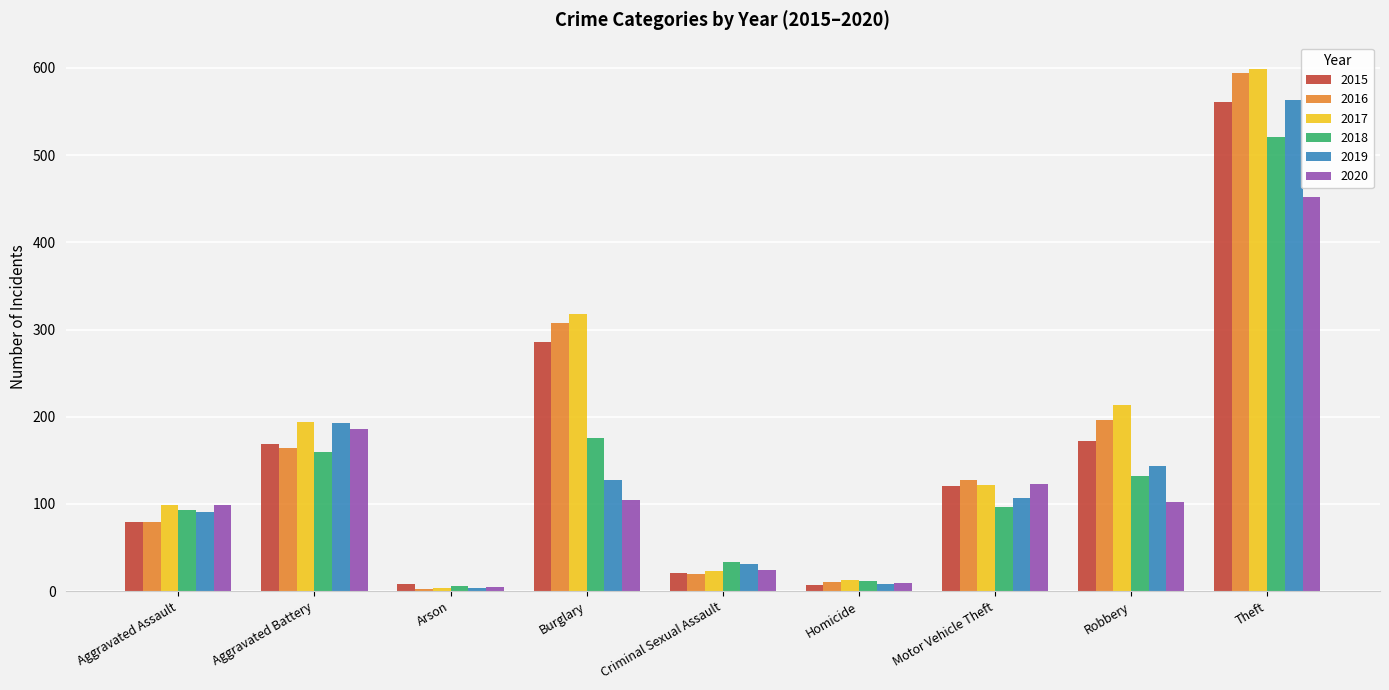

What is the maximum value shown in the chart?

599